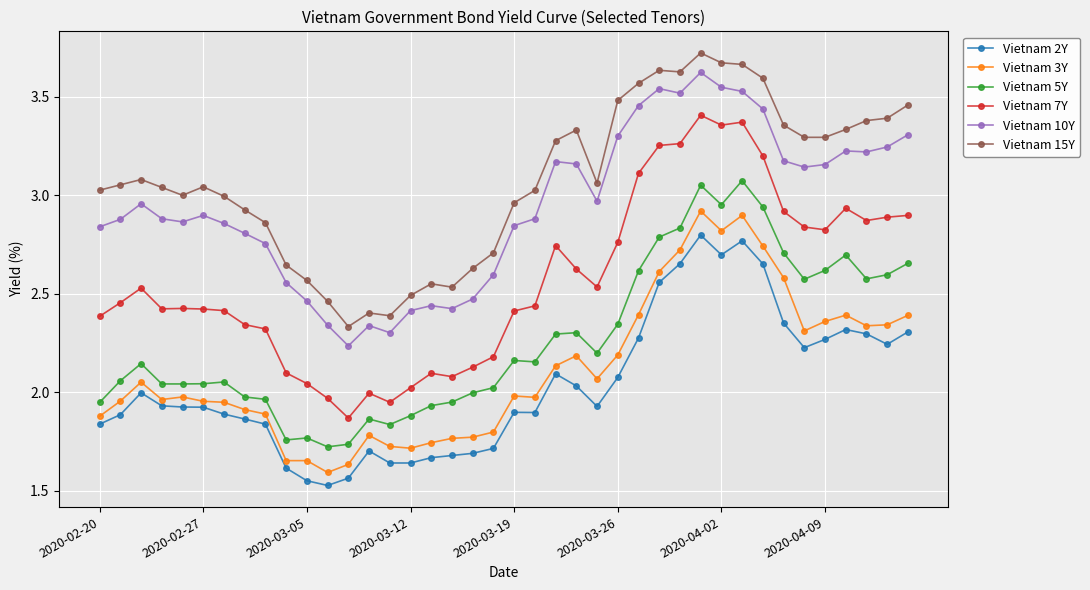

Which series has the largest total across all categories?

Vietnam 15Y